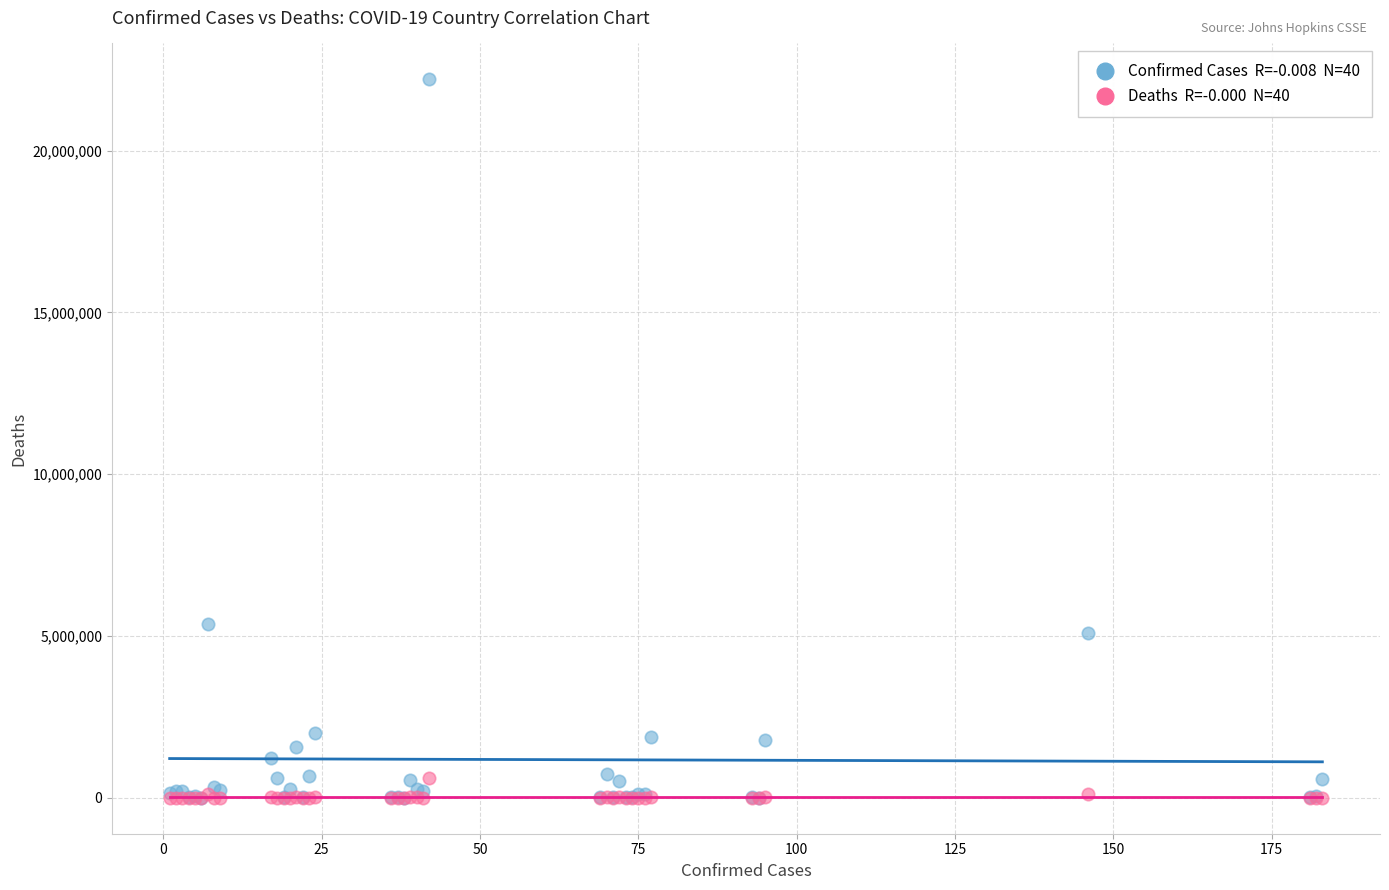

Across all series, what Y value is closest to 11100612?

5376642